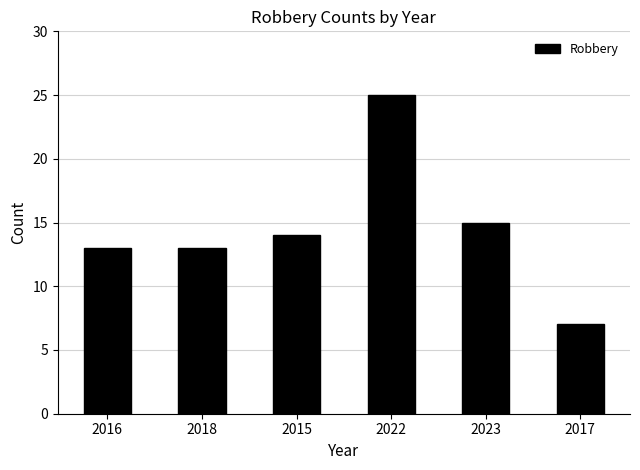

Does the chart contain stacked bars?

No